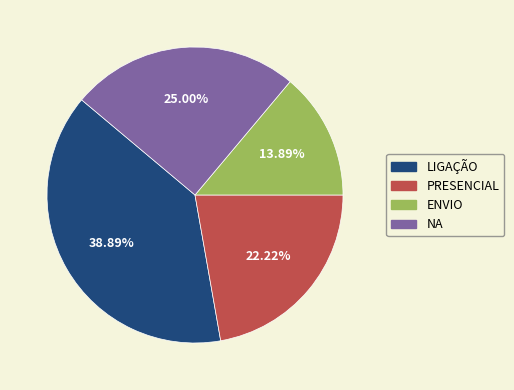

How many segments does this pie chart have?

4